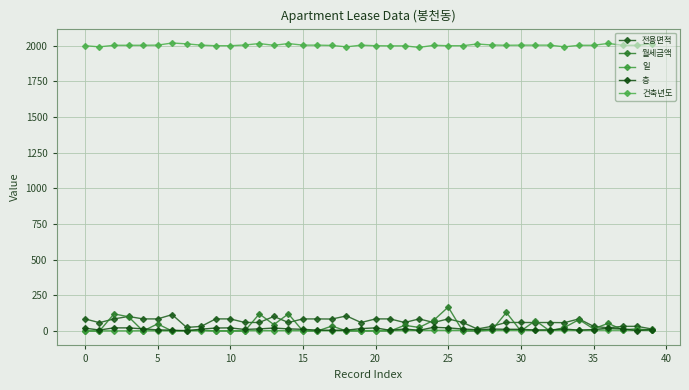

Which series has the largest total across all categories?

건축년도